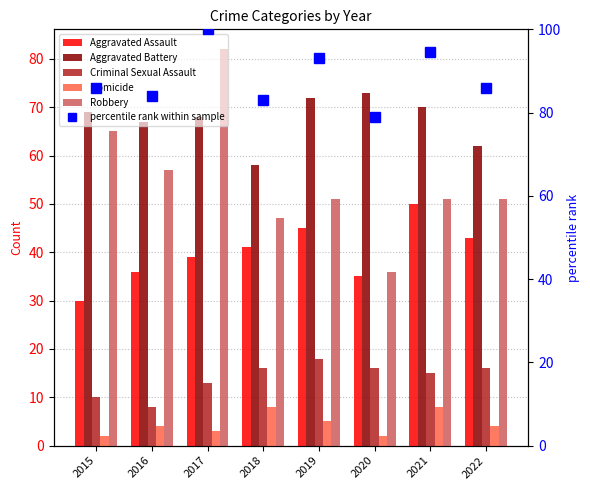

Reading left to right, extract all data points from this chart.

Aggravated Assault: 30.0	36.0	39.0	41.0	45.0	35.0	50.0	43.0
Aggravated Battery: 69.0	67.0	68.0	58.0	72.0	73.0	70.0	62.0
Criminal Sexual Assault: 10.0	8.0	13.0	16.0	18.0	16.0	15.0	16.0
Homicide: 2.0	4.0	3.0	8.0	5.0	2.0	8.0	4.0
Robbery: 65.0	57.0	82.0	47.0	51.0	36.0	51.0	51.0
percentile rank within sample: 85.9	83.9	100.0	82.9	93.2	79.0	94.6	85.9